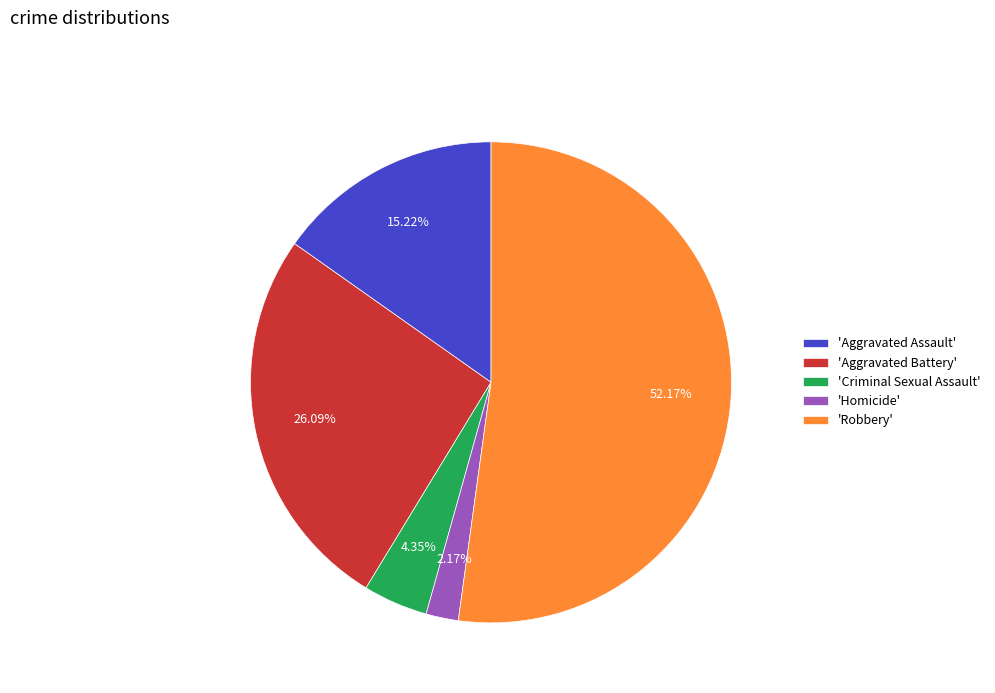

To the nearest percent, what is the difference between the largest and smallest slice percentages?

50%